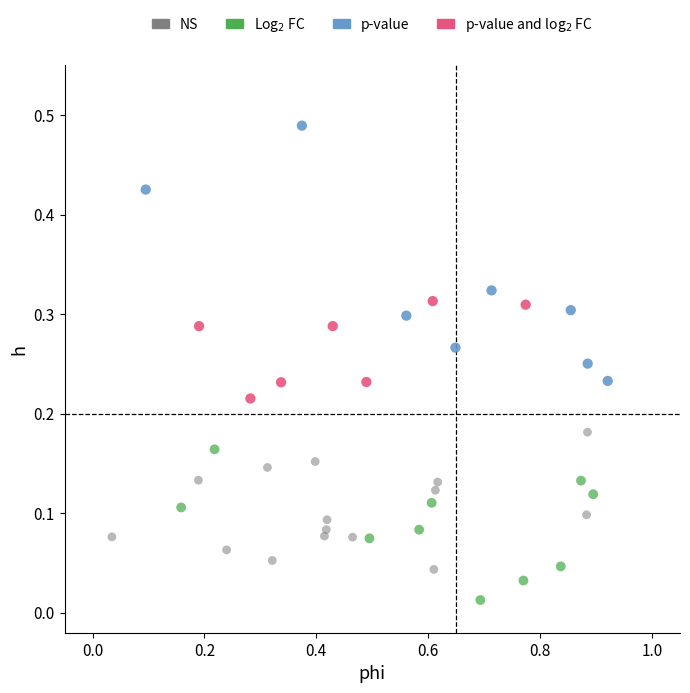

Which series reaches the minimum Y coordinate?

Log$_2$ FC